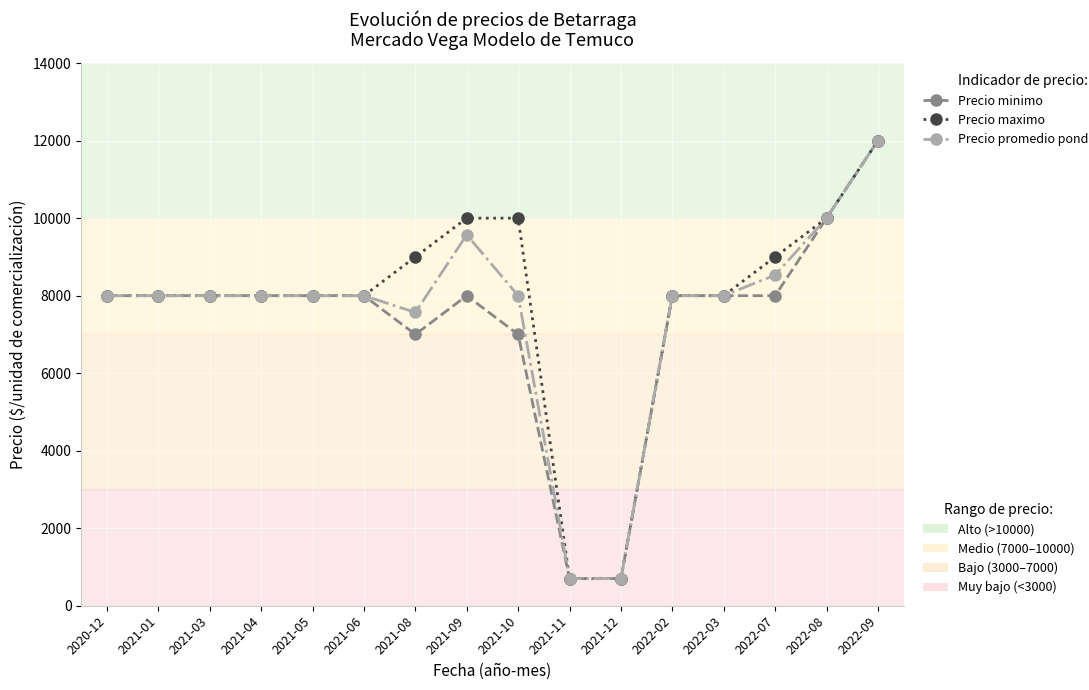

At which category is the sum across all series the highest?

2022-09